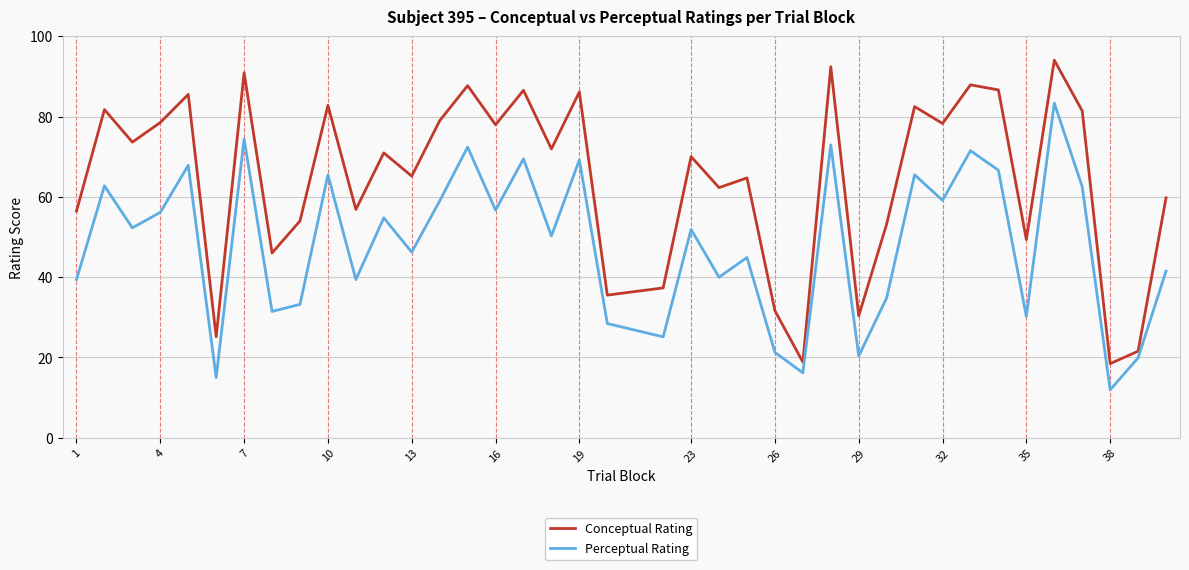

Which series has the widest spread of values?

Conceptual Rating